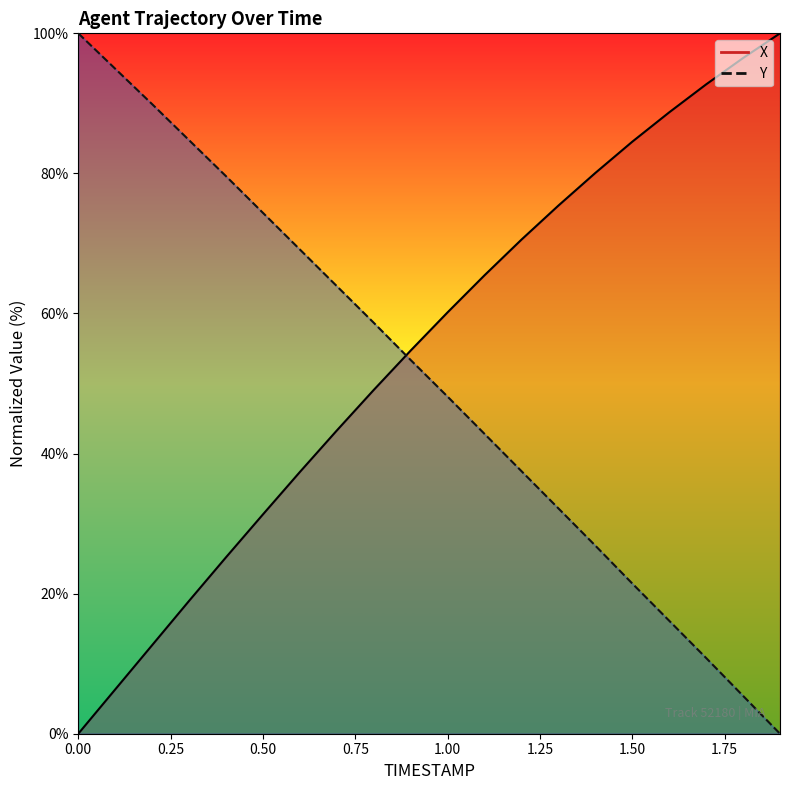

The Y series shows 90.4 at 1.50. True or false?

False